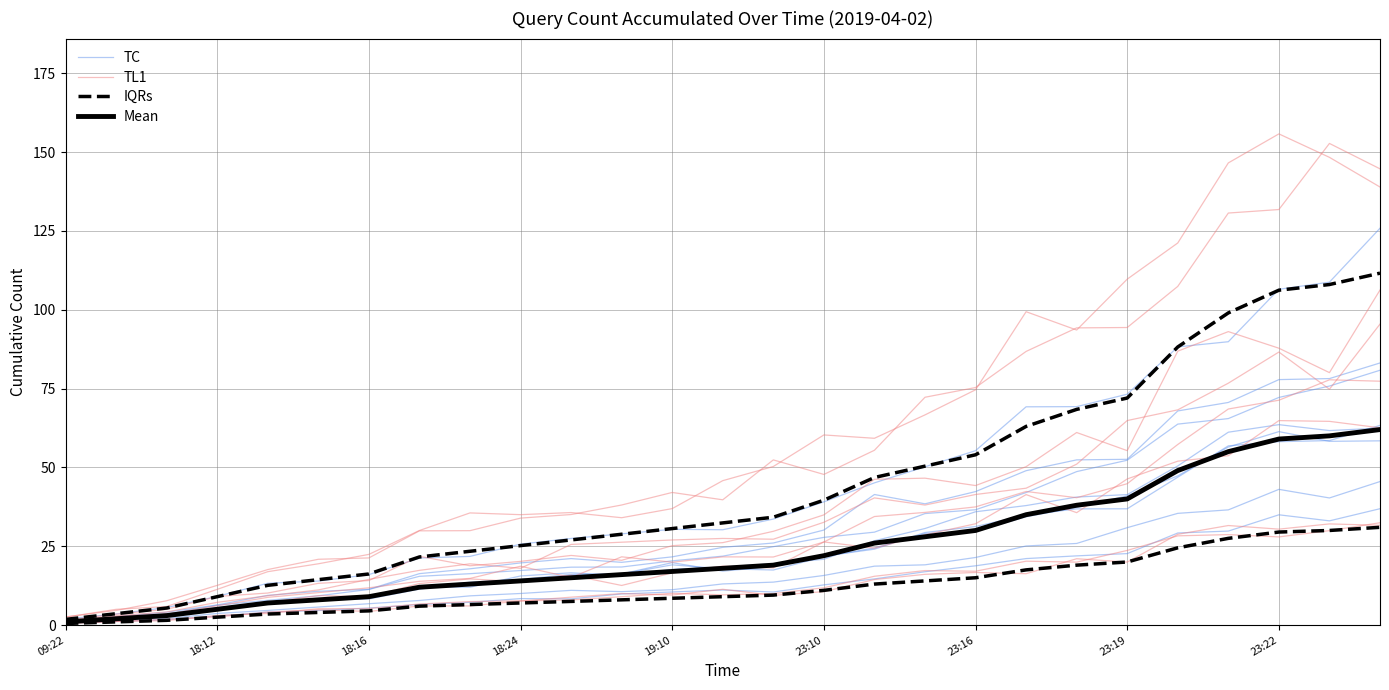

True or false: IQRs and TL1 intersect in this chart.

False